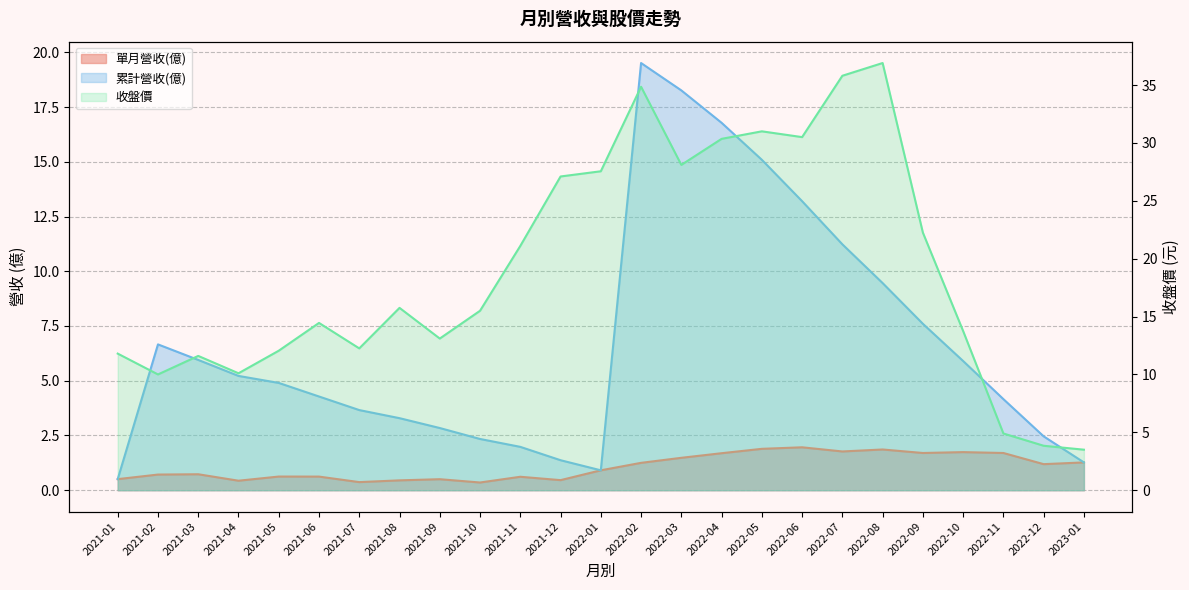

Between 2021-04 and 2022-06, which series saw the biggest shift?

收盤價